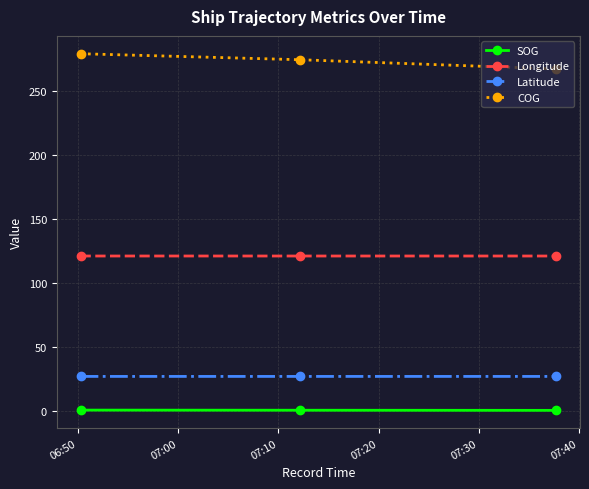

At how many categories does at least one series exceed 220?

3